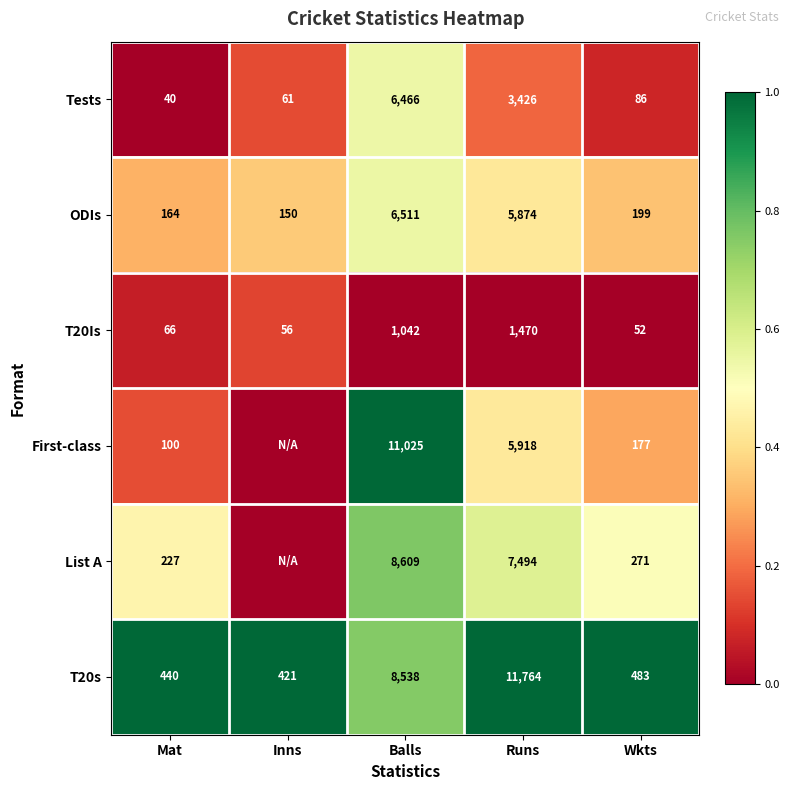

At which label does ODIs first exceed 199?

Balls